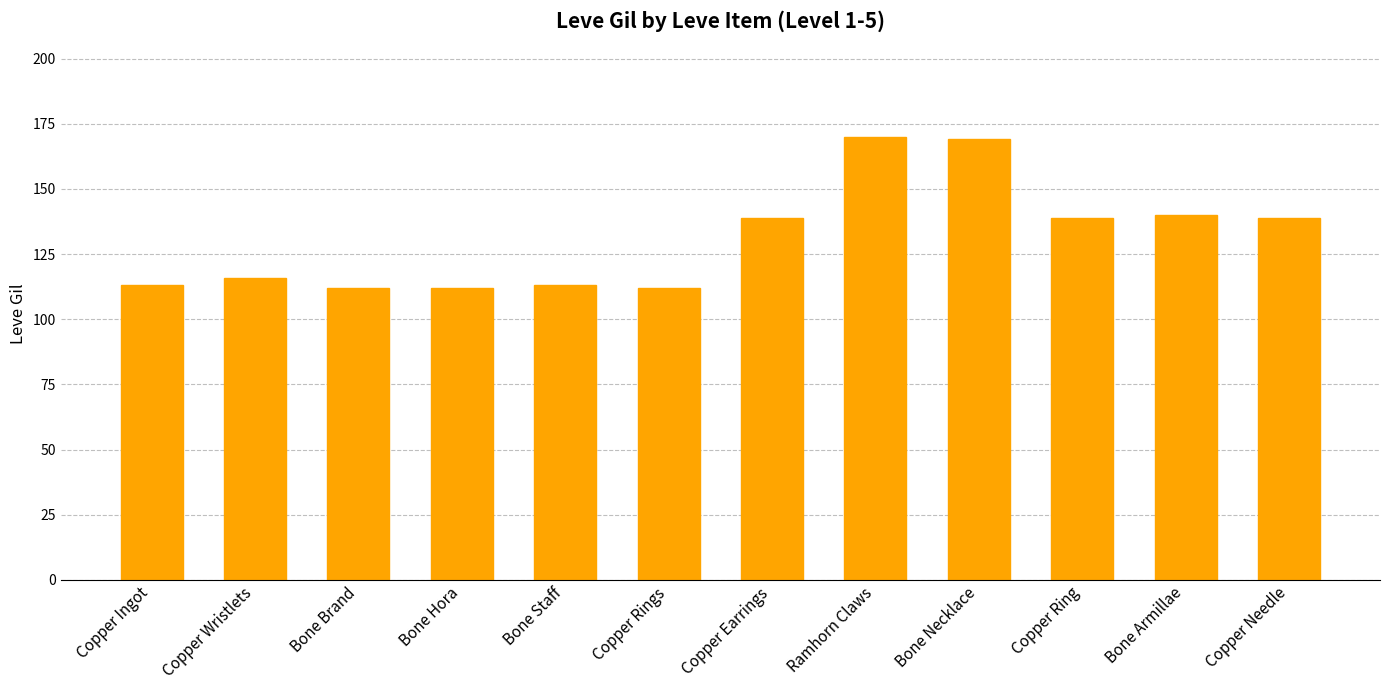

Reading left to right, transcribe all the data shown in this chart.

Copper Ingot=113	Copper Wristlets=116	Bone Brand=112	Bone Hora=112	Bone Staff=113	Copper Rings=112	Copper Earrings=139	Ramhorn Claws=170	Bone Necklace=169	Copper Ring=139	Bone Armillae=140	Copper Needle=139